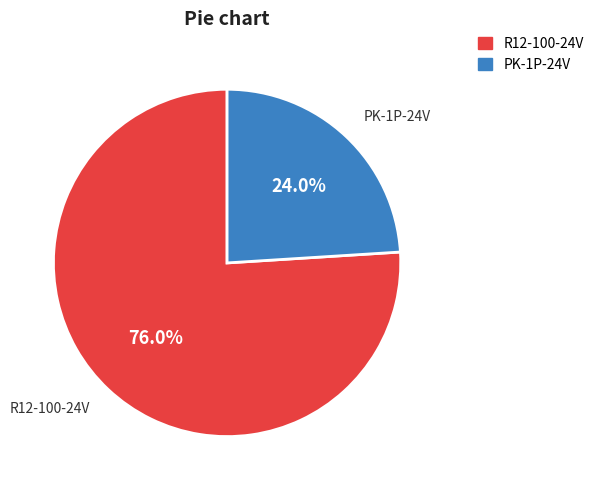

Count the number of slices in the pie.

2